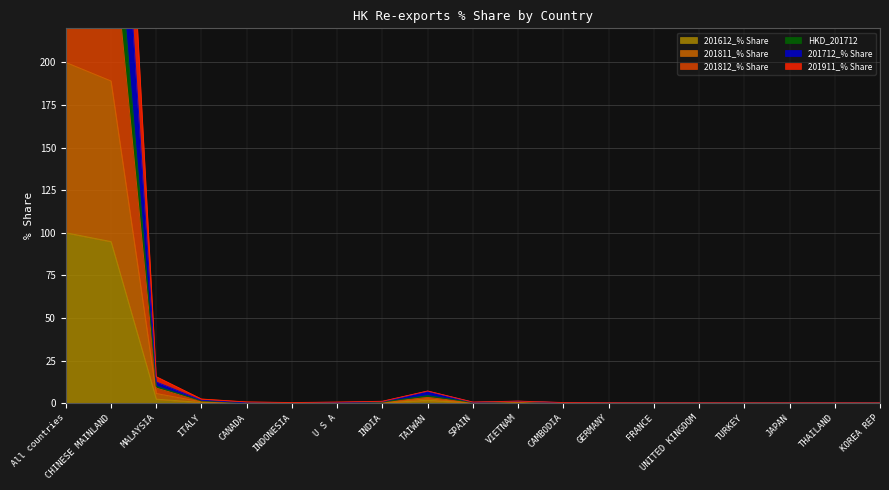

Which has a higher value, CANADA or JAPAN?

CANADA